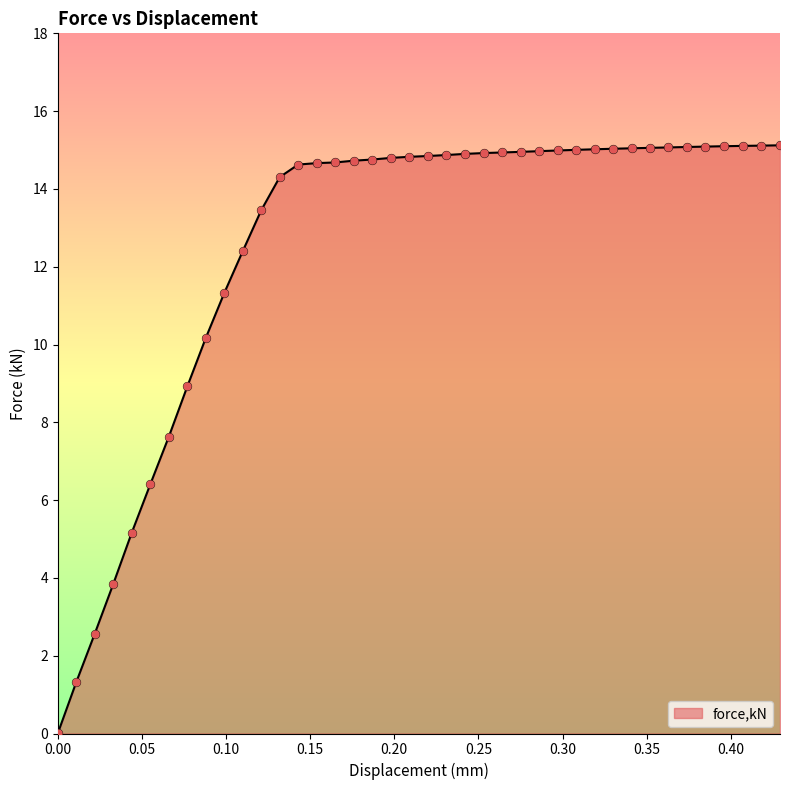

What is the greatest value displayed?

15.1